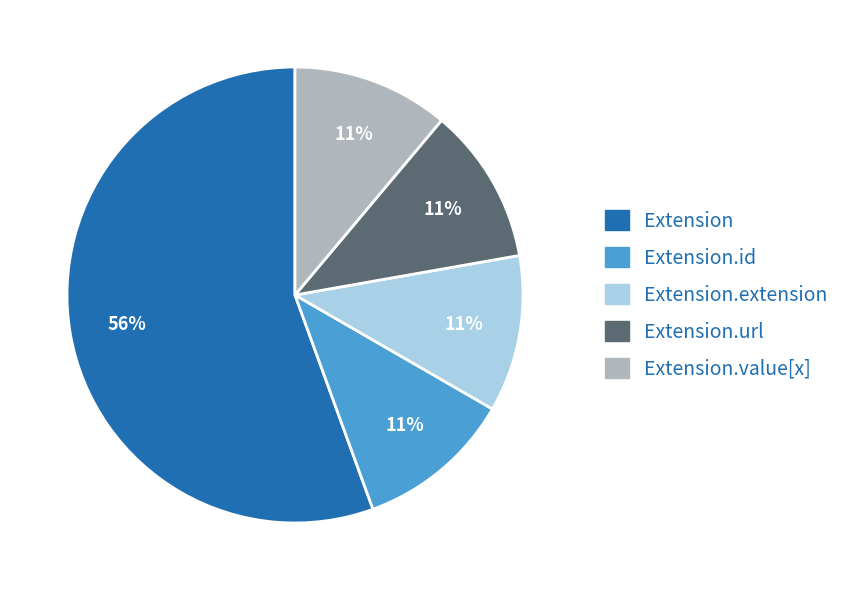

Does any single category account for the majority?

Yes